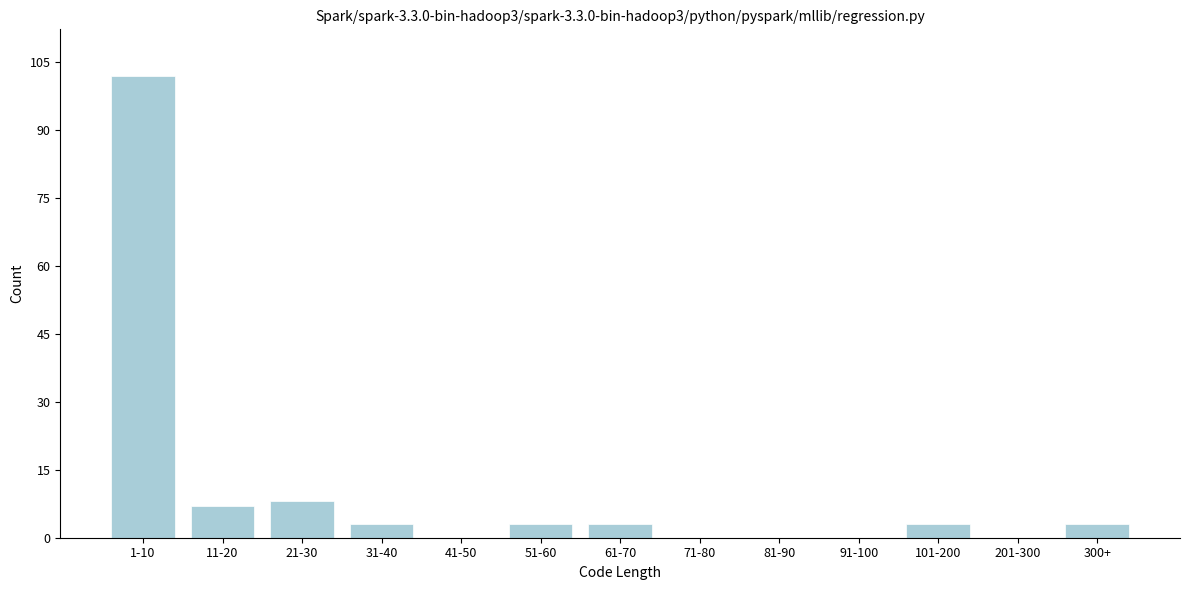

Reading left to right, transcribe all the data shown in this chart.

1-10=102	11-20=7	21-30=8	31-40=3	41-50=0	51-60=3	61-70=3	71-80=0	81-90=0	91-100=0	101-200=3	201-300=0	300+=3